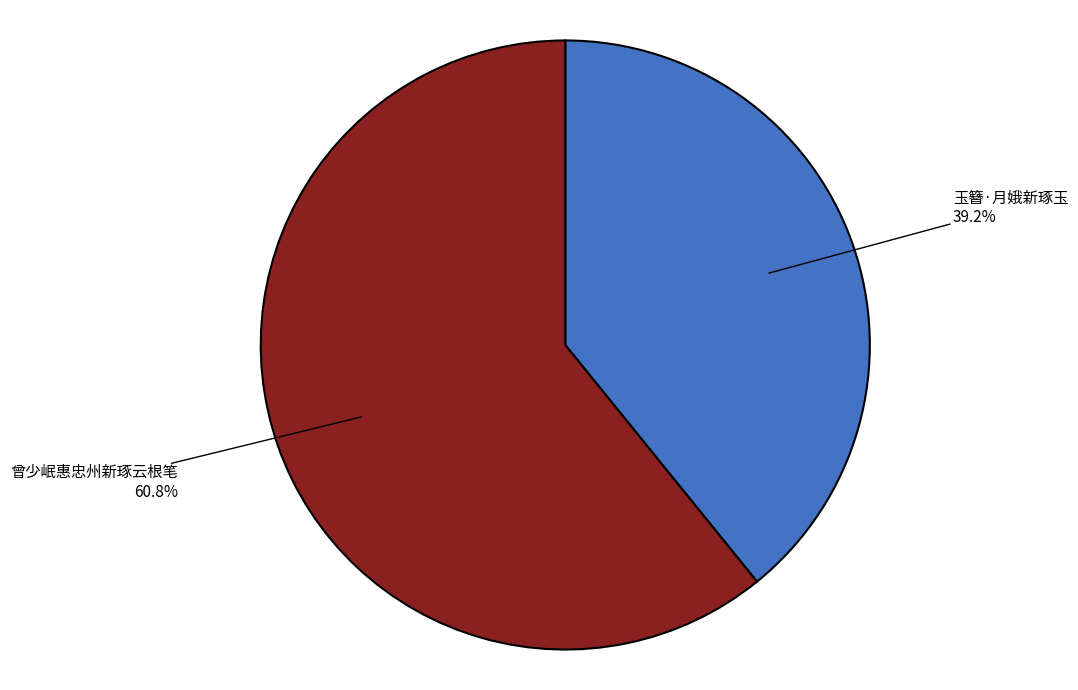

Rank the categories by value from highest to lowest.

曾少岷惠忠州新琢云根笔, 玉簪·月娥新琢玉